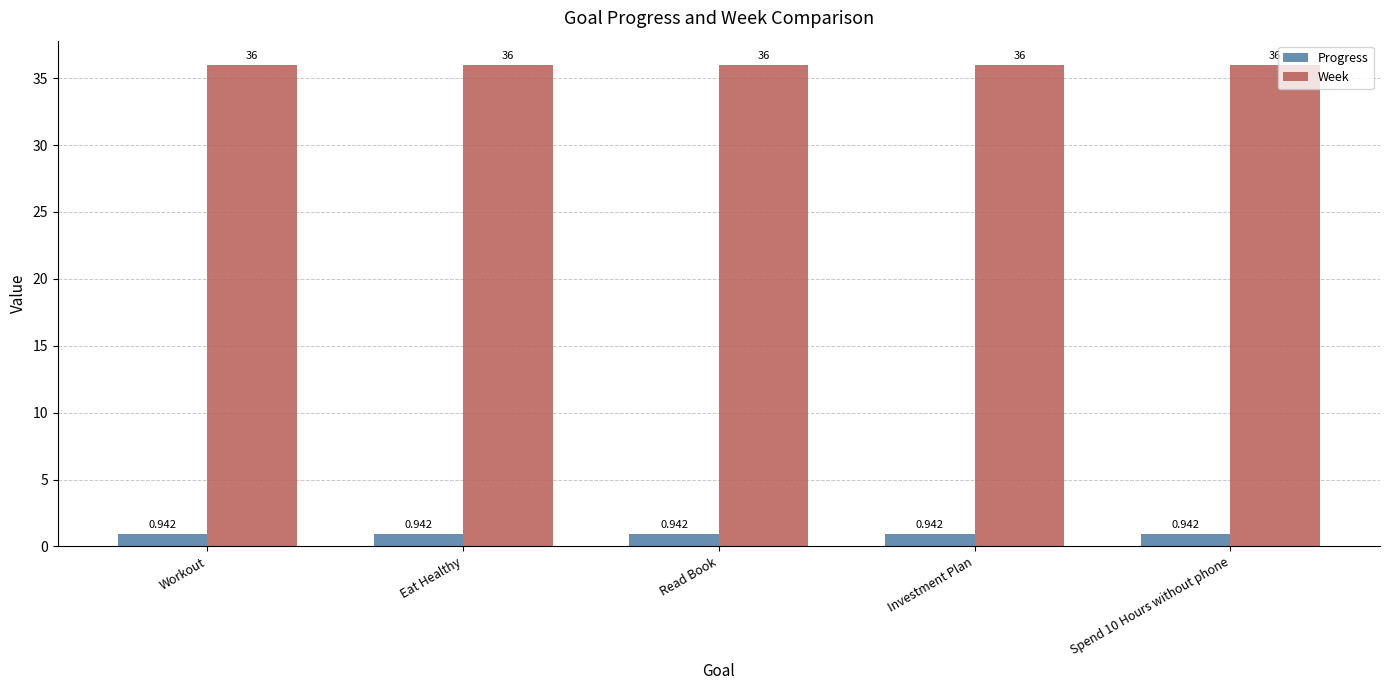

At Investment Plan, list the series in order from largest to smallest.

Week, Progress